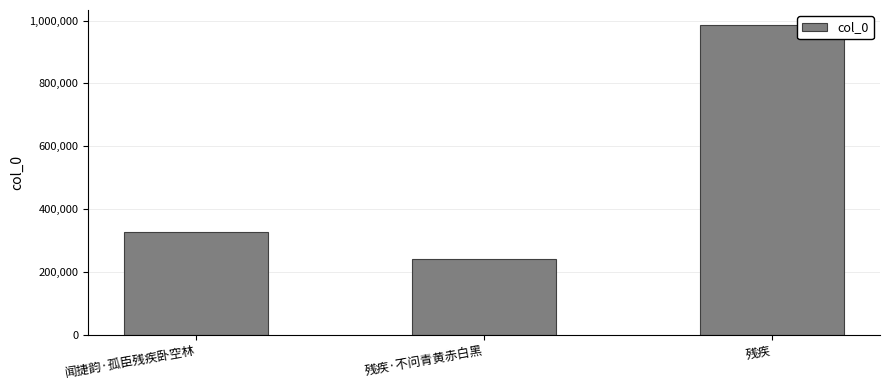

How many categories are shown in the chart?

3